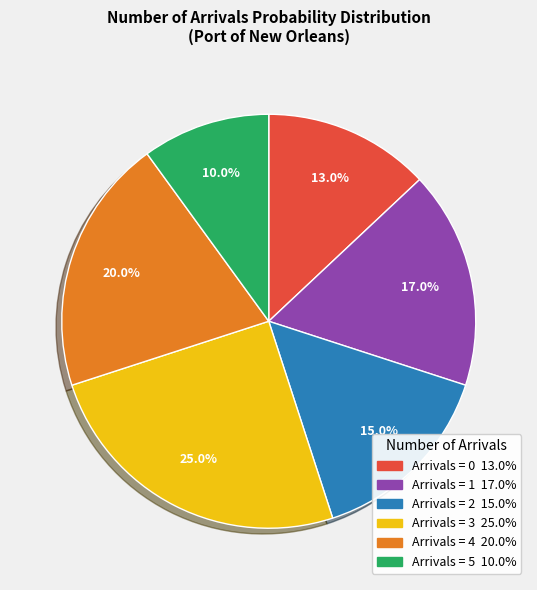

Is there a majority slice in this chart?

No